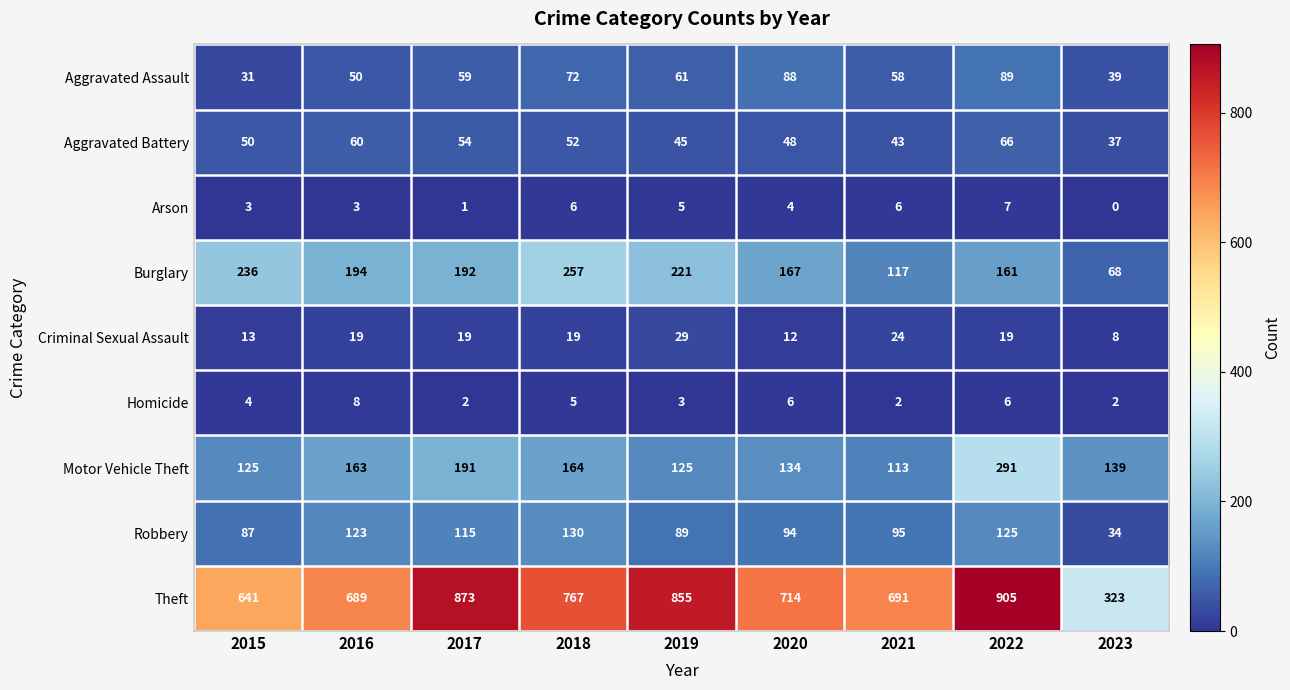

Which label corresponds to the smallest value in the chart?

2023